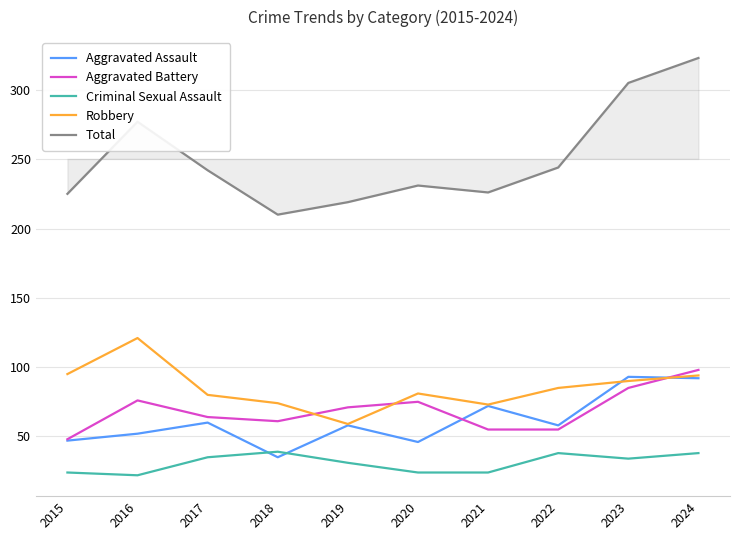

The Criminal Sexual Assault series shows 31 at 2019. True or false?

True